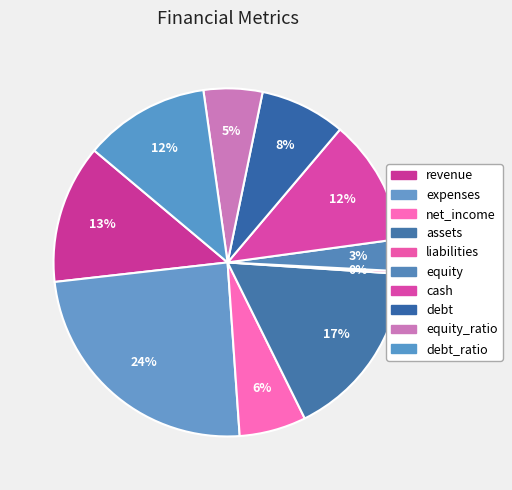

What percentage is NOT represented by debt?

92.1%